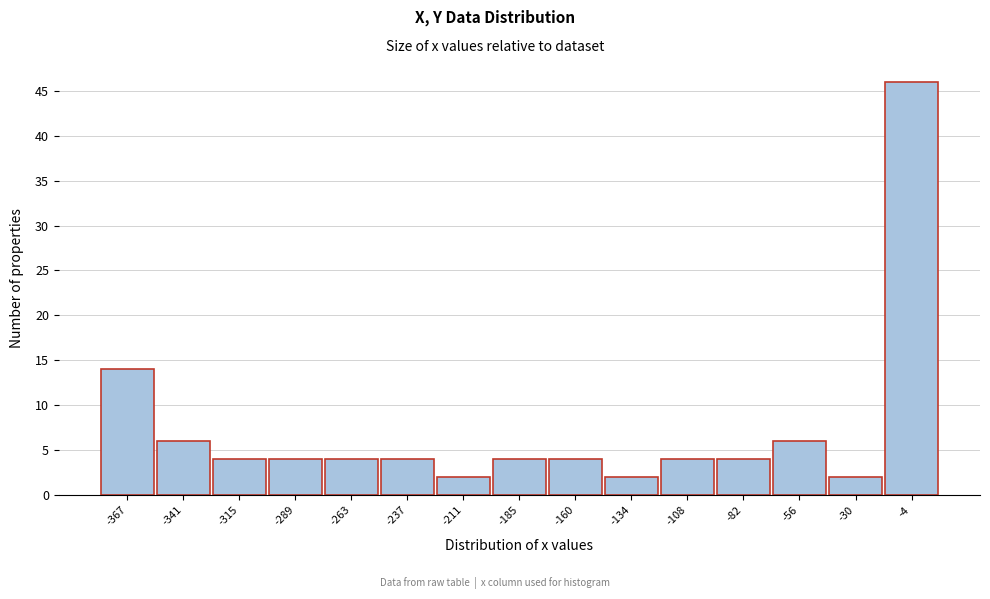

Reading left to right, transcribe this chart: for each bar, give the range it covers on the x-axis and its height. Neither the bar edges nor the heights are printed on the chart, so give them approximately, as read against the axes.

-380 to -355: 14
-355 to -330: 6
-330 to -300: 4
-300 to -275: 4
-275 to -250: 4
-250 to -225: 4
-225 to -200: 2
-200 to -170: 4
-170 to -145: 4
-145 to -120: 2
-120 to -95: 4
-95 to -70: 4
-70 to -45: 6
-45 to -15: 2
-15 to 10: 46